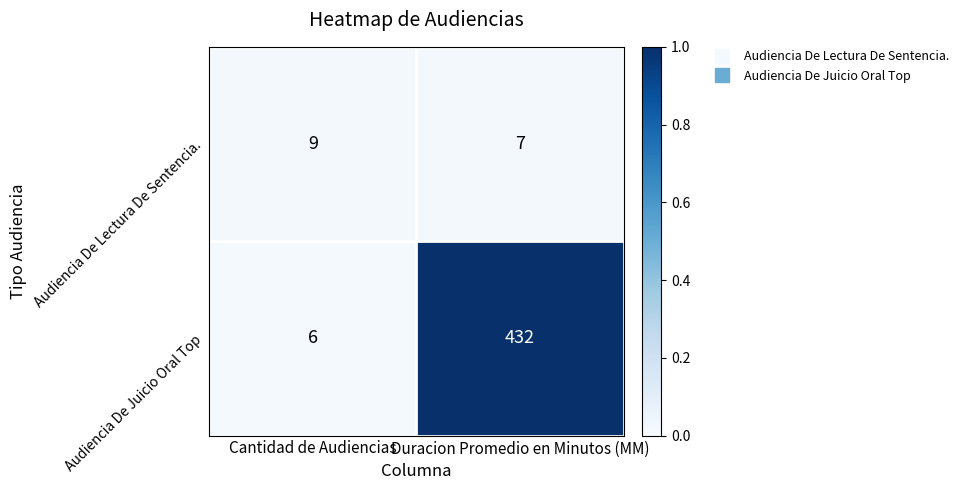

Reading right to left, list all the values displayed in this chart.

Audiencia De Lectura De Sentencia.: Duracion Promedio en Minutos (MM)=7	Cantidad de Audiencias=9
Audiencia De Juicio Oral Top: Duracion Promedio en Minutos (MM)=432	Cantidad de Audiencias=6